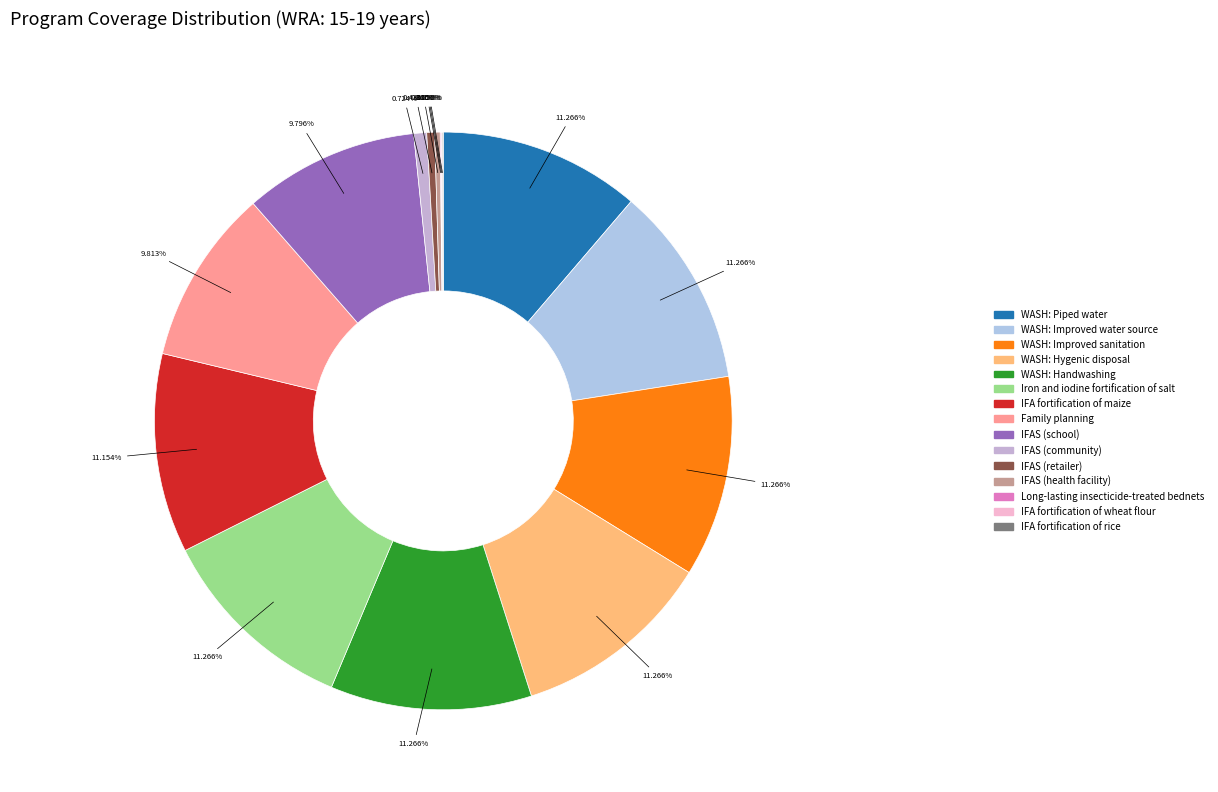

Which category has the biggest portion of the pie?

Iron and iodine fortification of salt